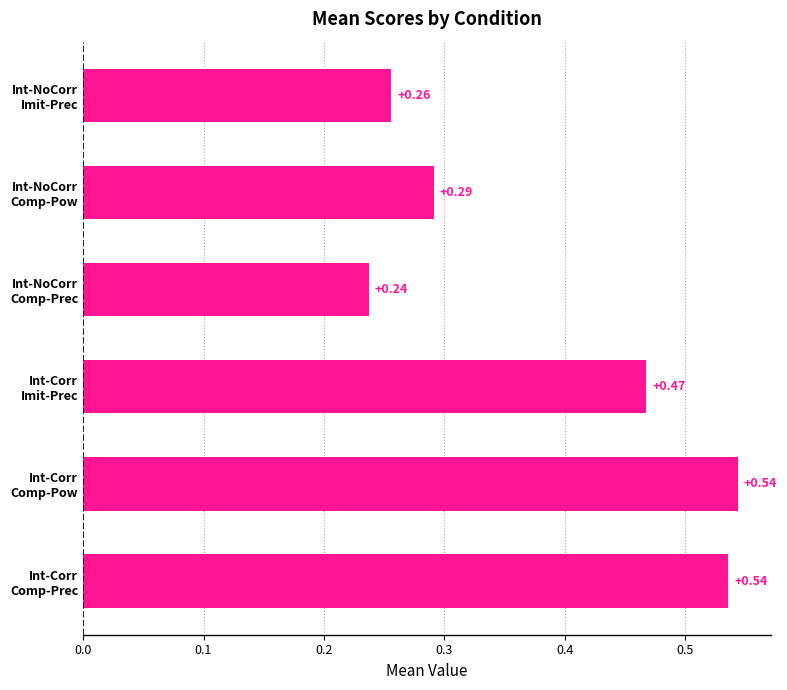

How many categories are shown in the chart?

6